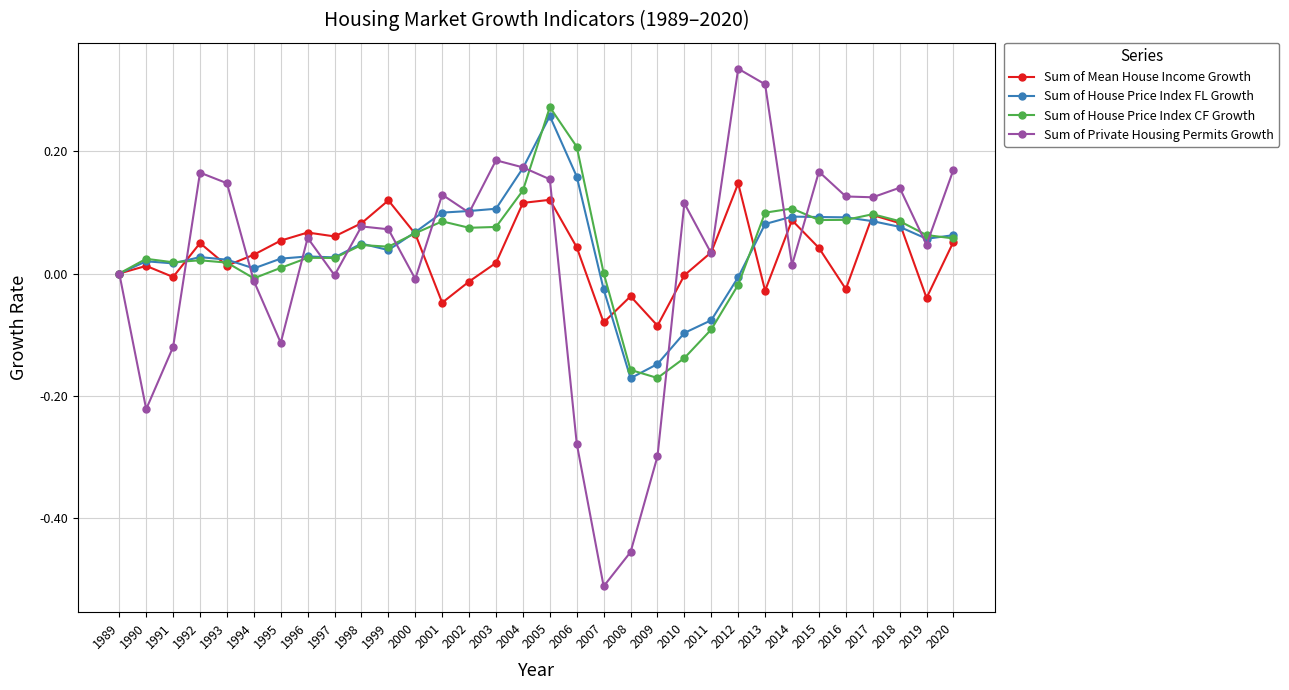

The Sum of House Price Index CF Growth series shows 0.1 at 2004. True or false?

True